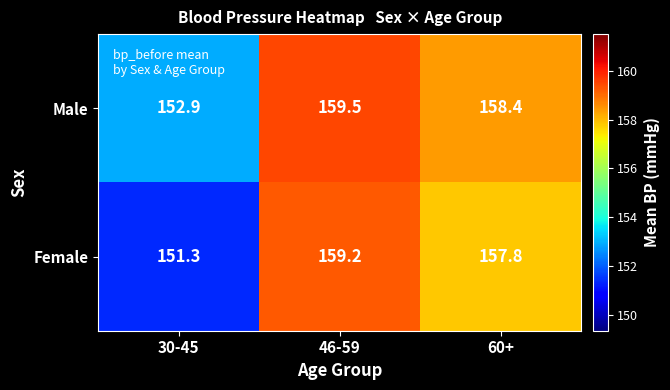

List the series in order of their overall mean, lowest first.

Female, Male